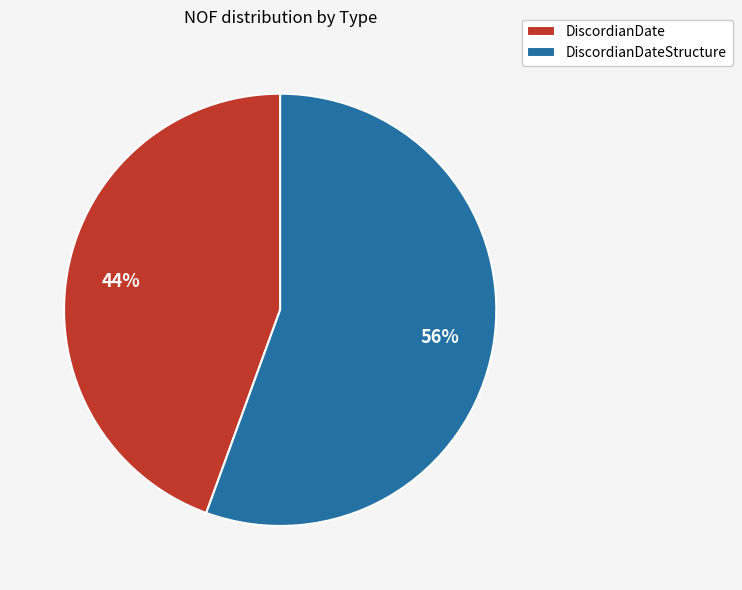

Which slice is the largest?

DiscordianDateStructure